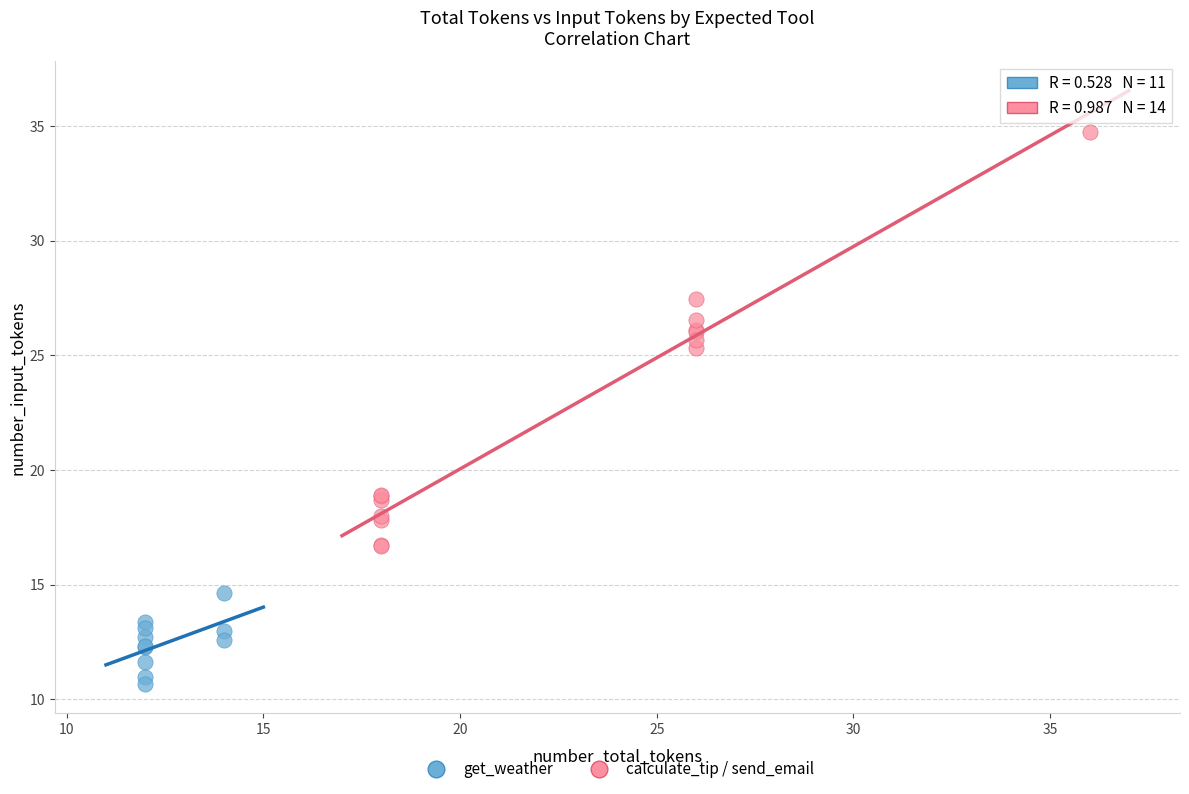

Which series reaches the minimum Y coordinate?

get_weather